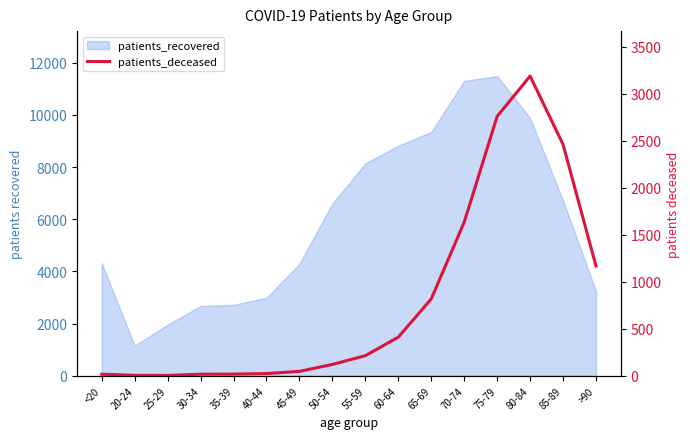

Reading right to left, transcribe all the data shown in this chart.

1166	2459	3187	2758	1633	817	410	213	120	46	23	17	16	3	4	16